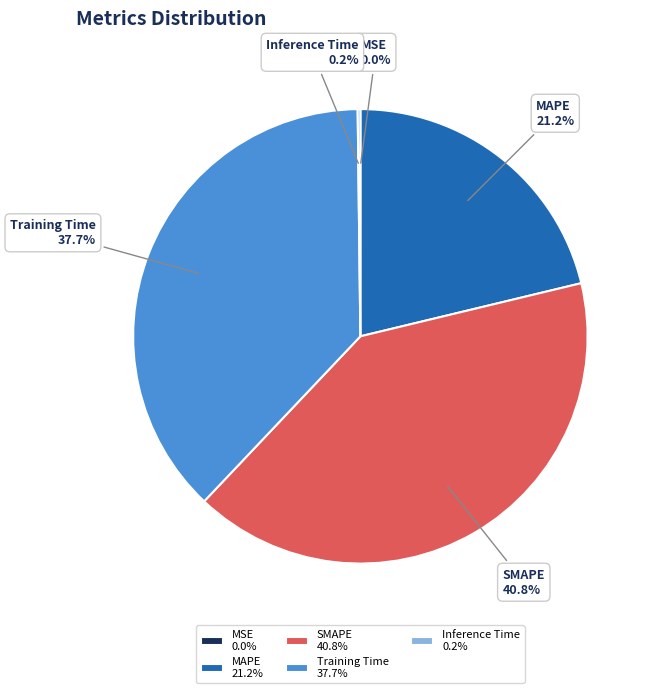

Which has a higher value, MAPE or SMAPE?

SMAPE